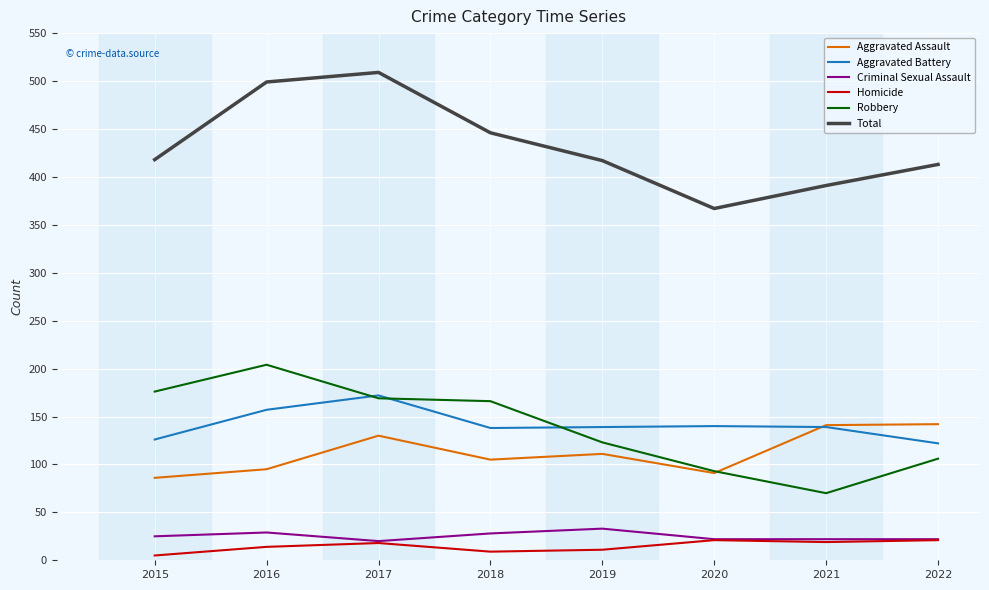

What is the greatest value displayed?

509